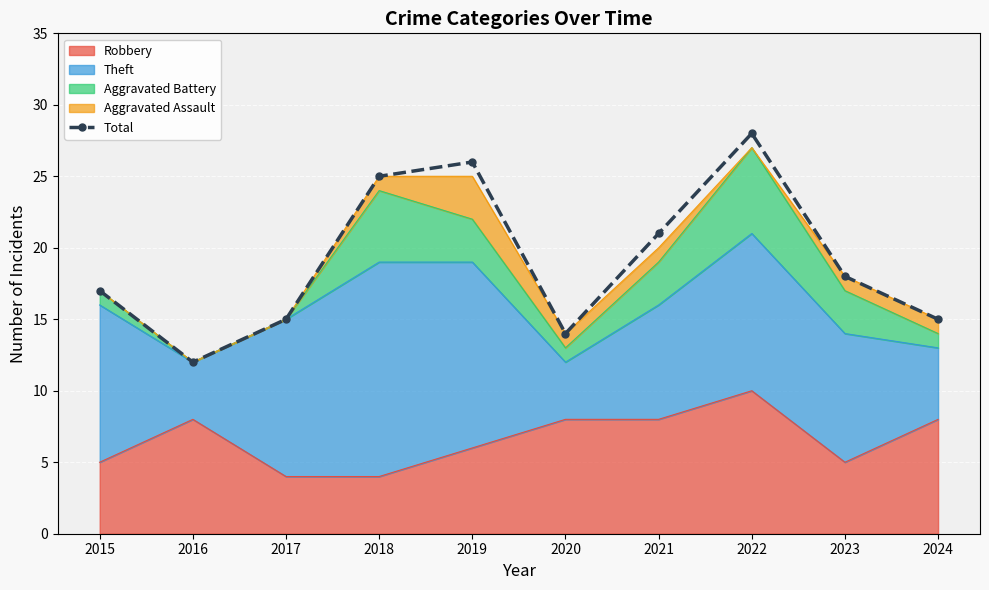

What is the difference between the maximum and minimum values?

16